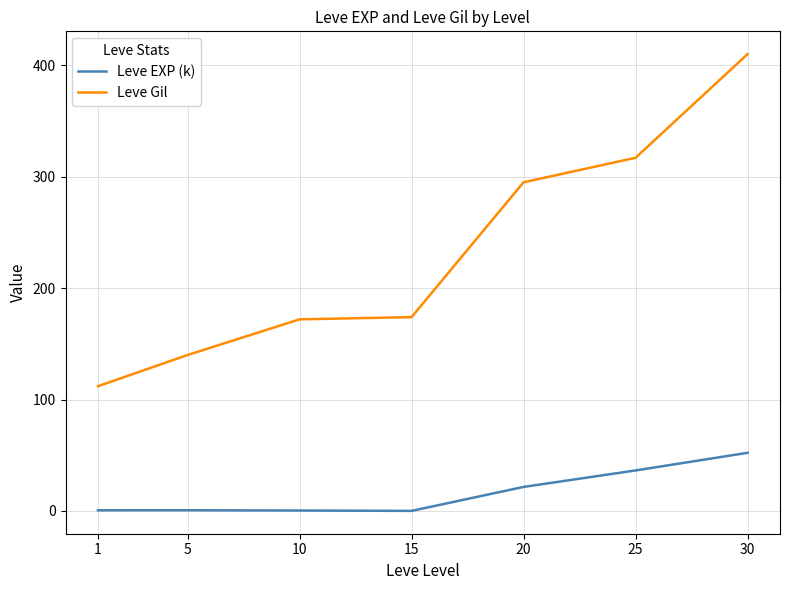

What is the total value across all series at 15?

174.1